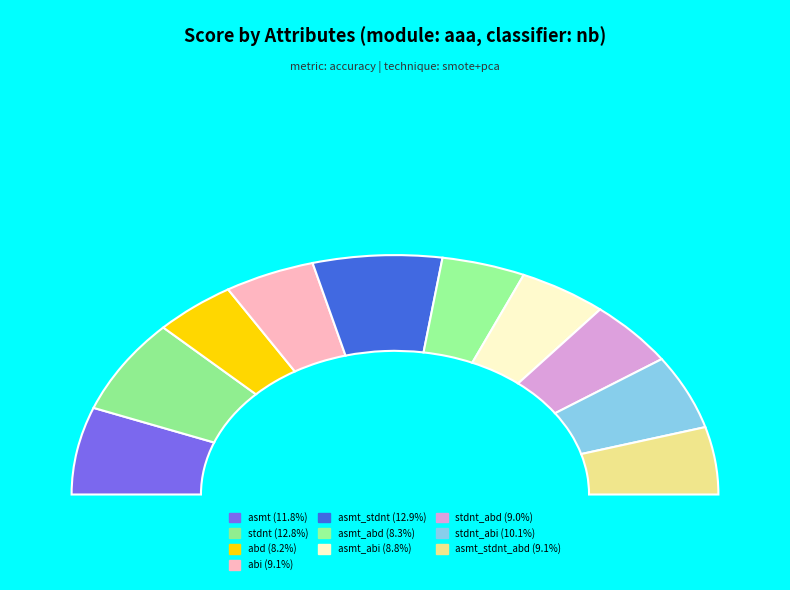

To the nearest percent, what is the difference between the largest and smallest slice percentages?

5%